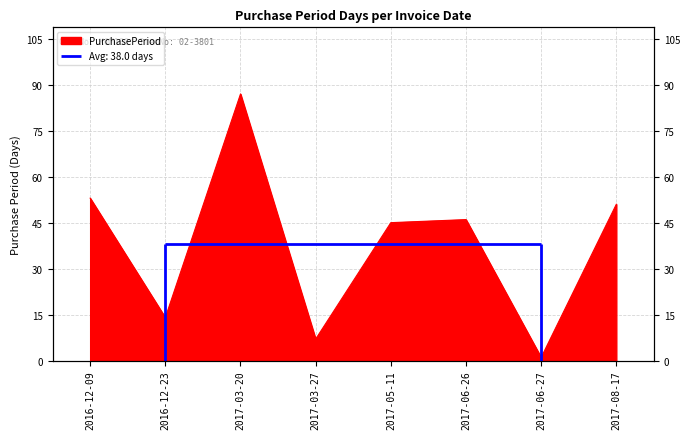

What is the label of the 5th point from the left?

2017-05-11